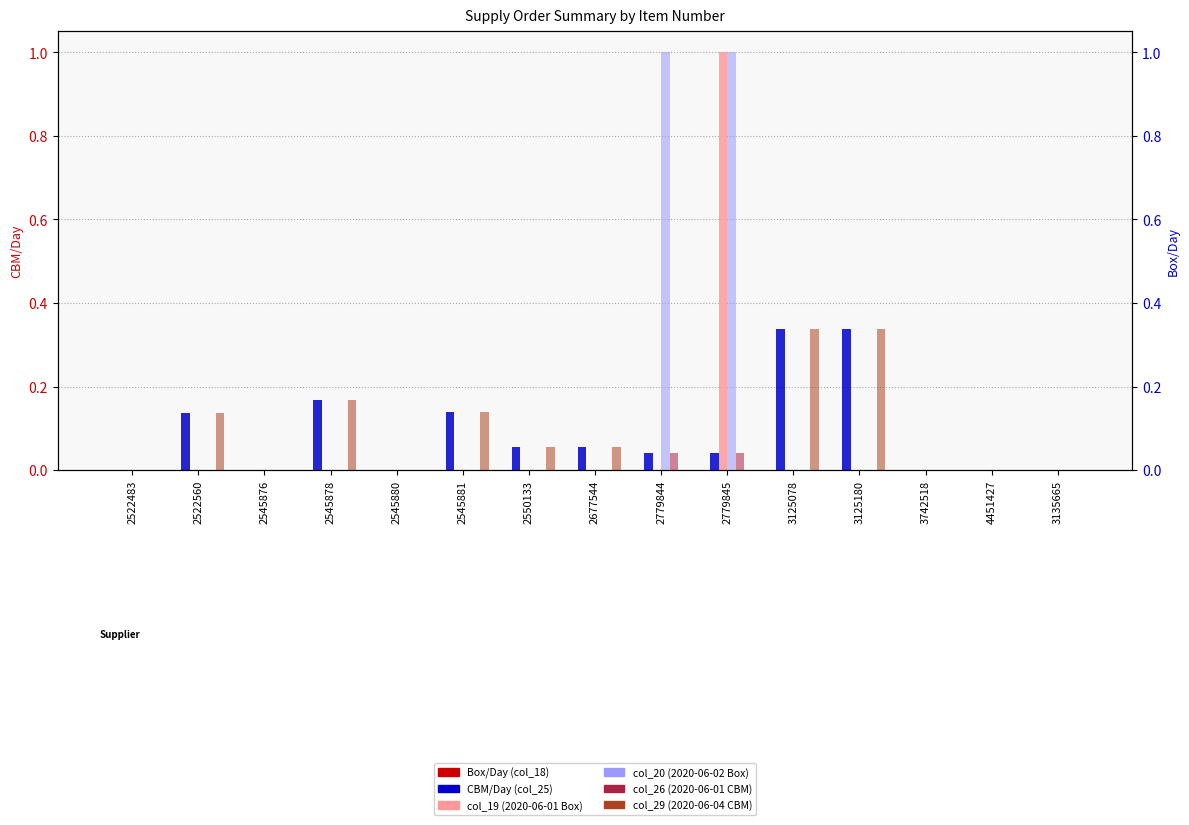

Which series has the largest range (max minus min)?

col_19 (2020-06-01 Box)